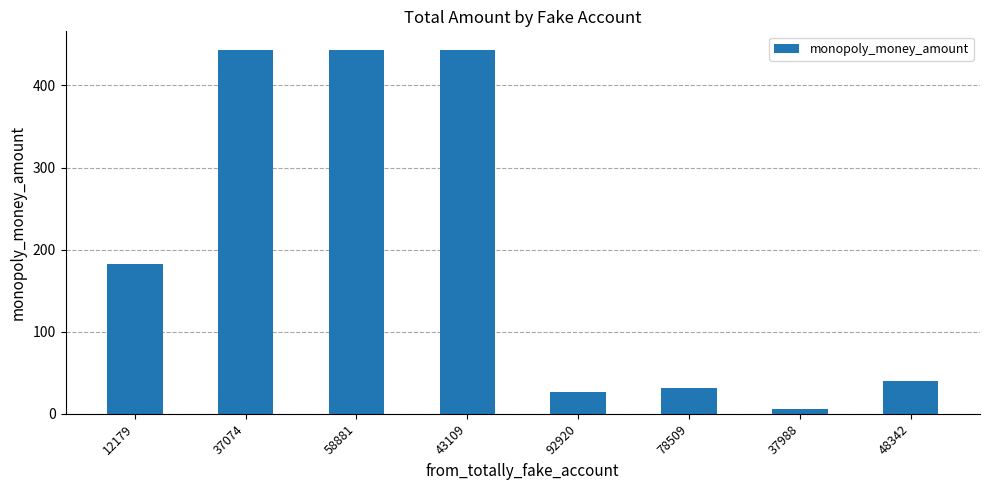

What is the minimum value shown in the chart?

5.5